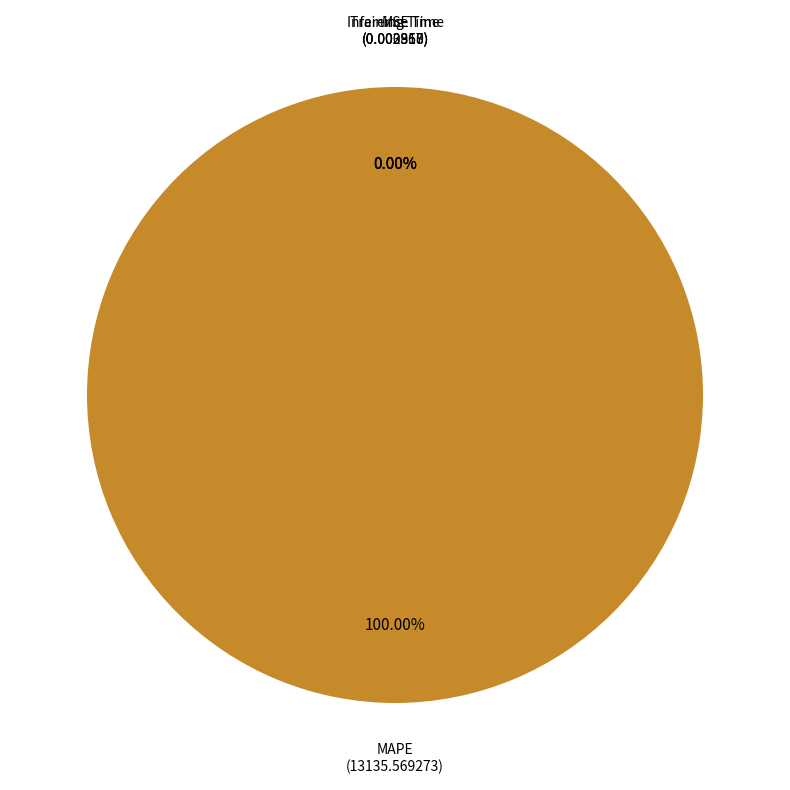

Which slice is the largest?

MAPE